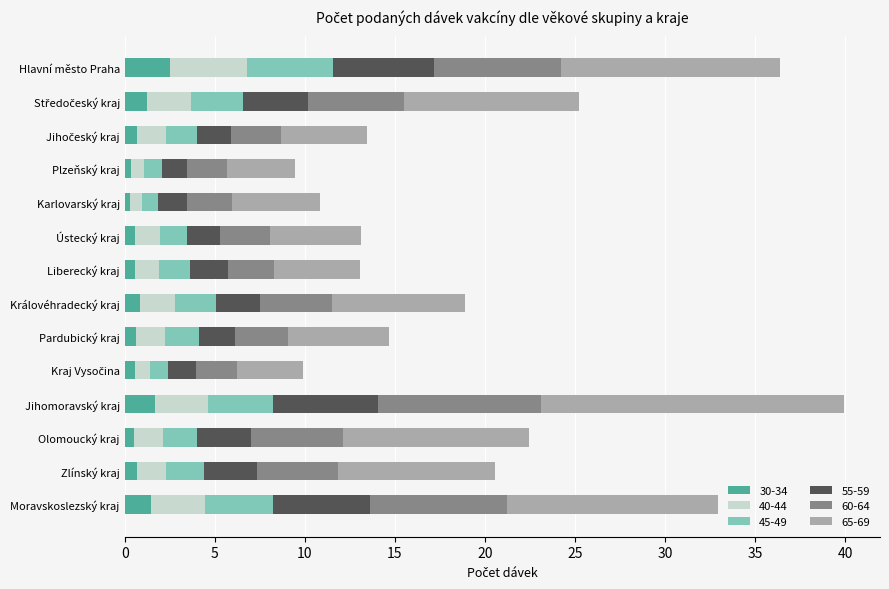

What is the highest value of the 30-34 series?

2.5